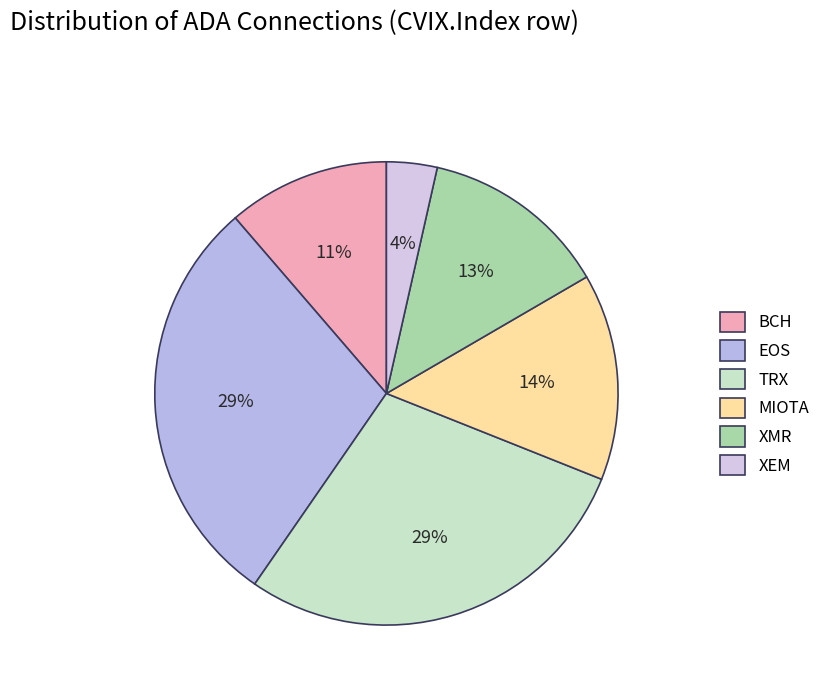

Does TRX represent more than half of the total?

No